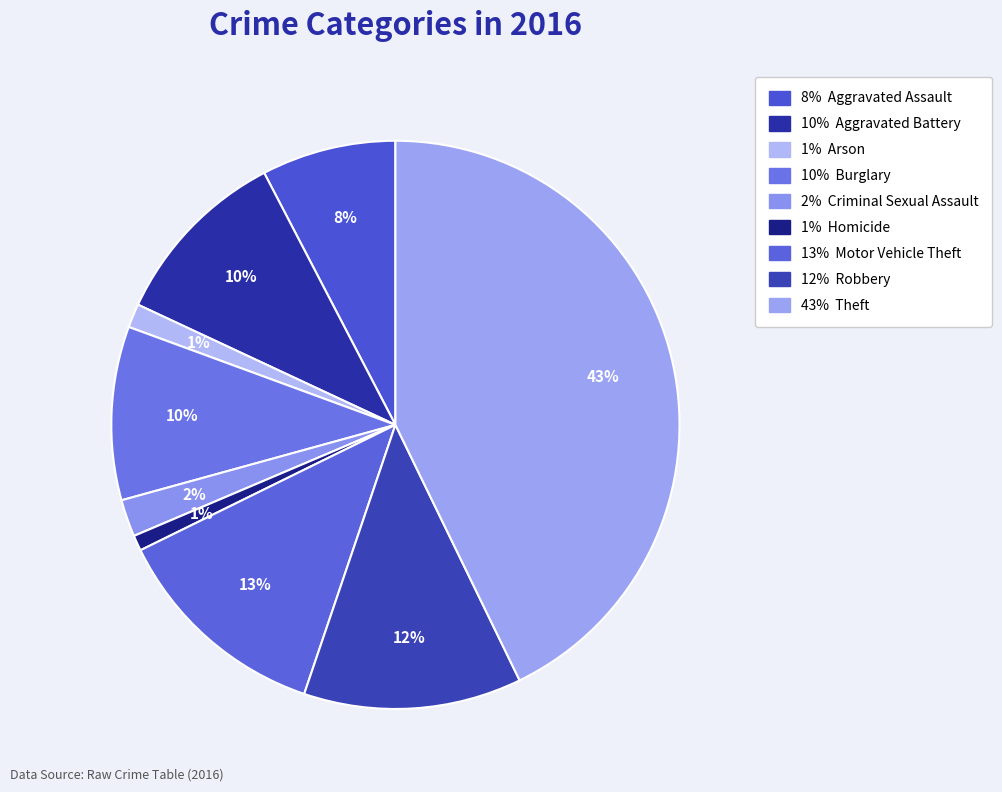

Count the number of slices in the pie.

9